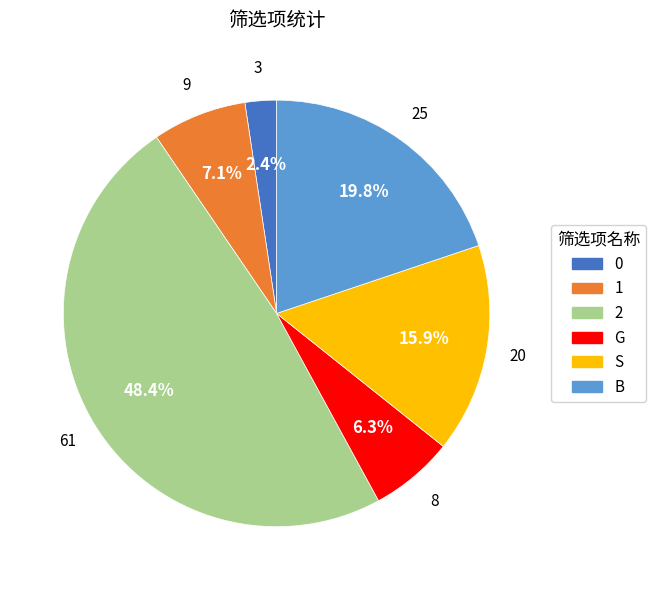

How many slices are in this pie chart?

6